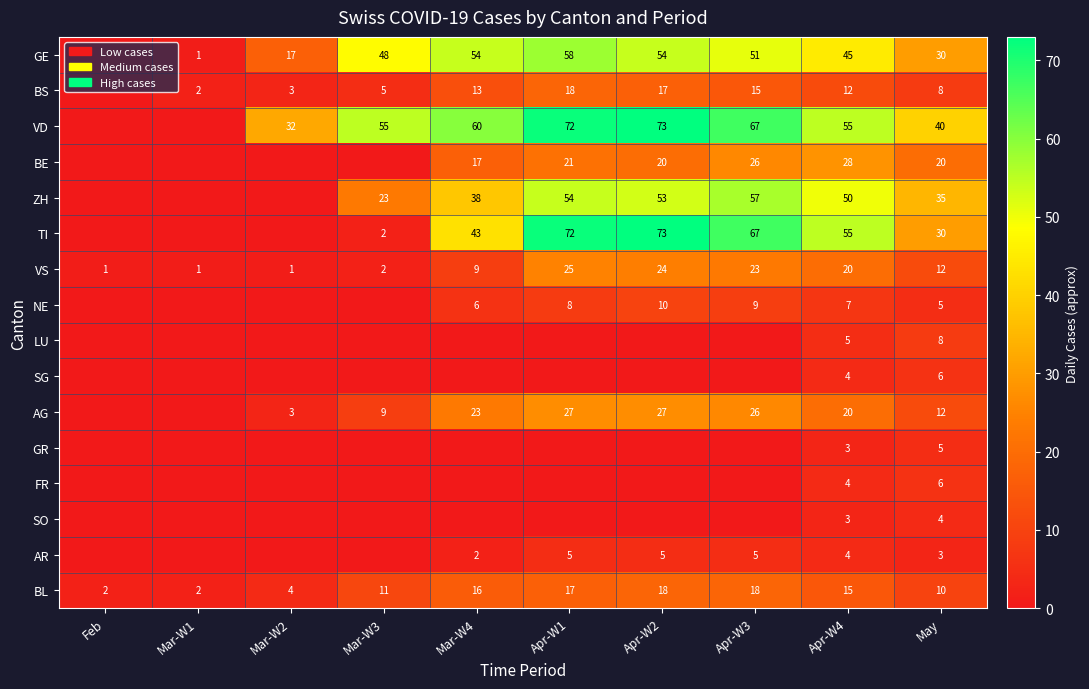

Which label corresponds to the largest value in the chart?

Apr-W2